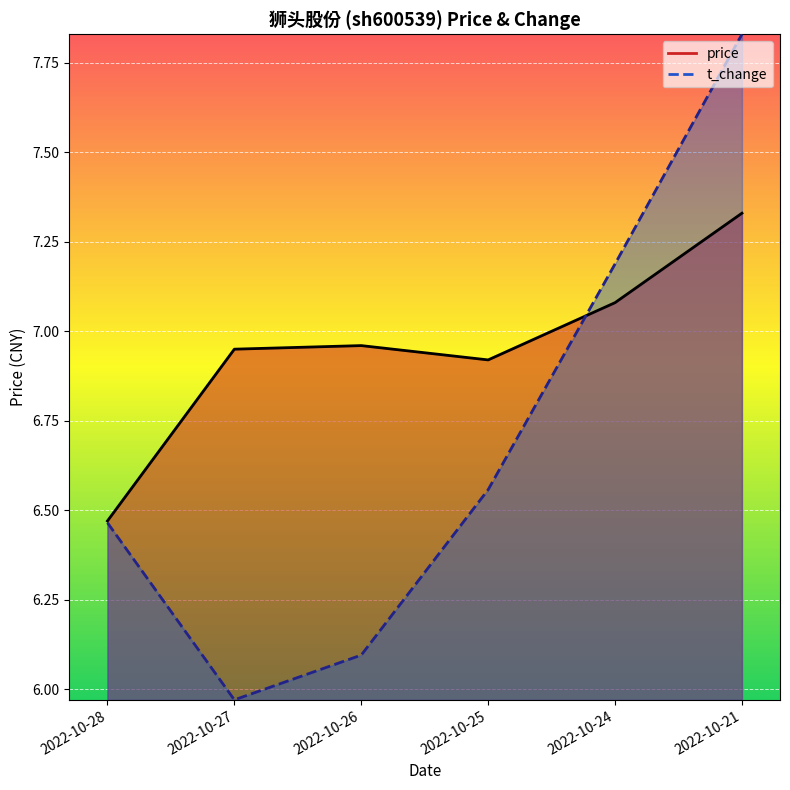

How many values in the t_change series exceed 6?

5